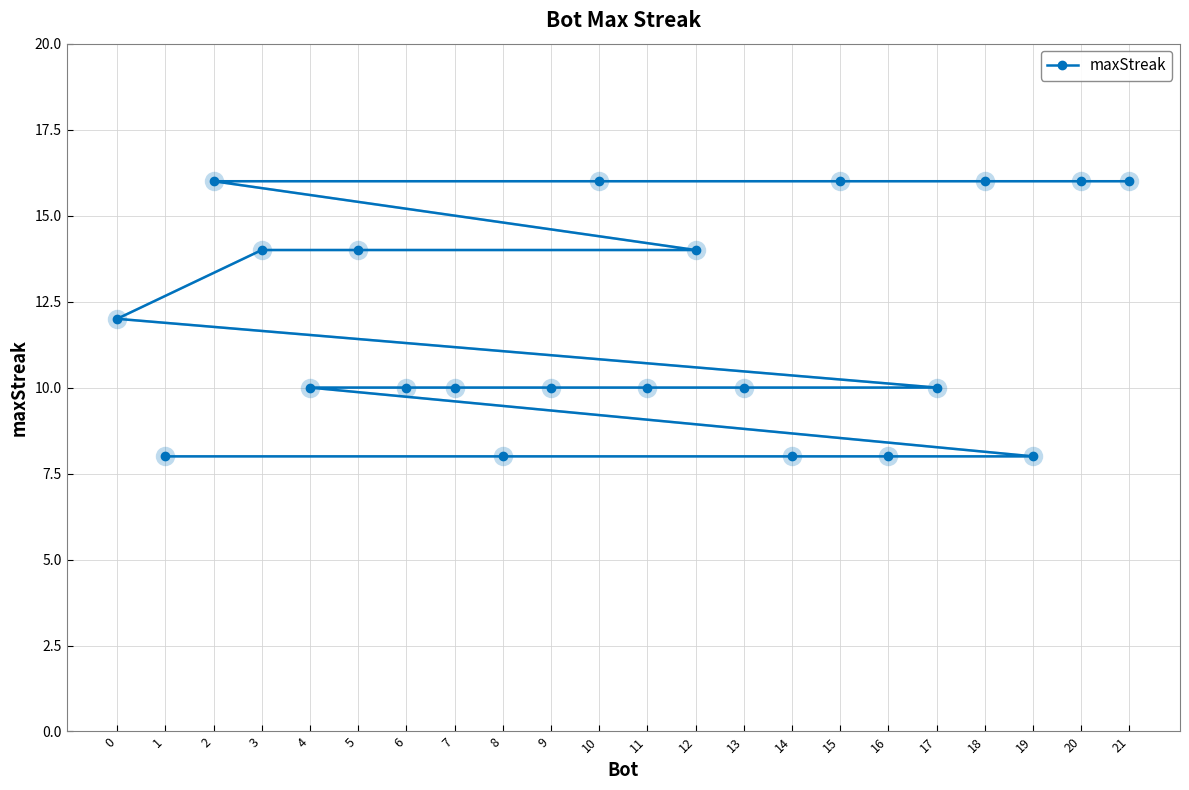

The chart shows a value of 18 at 13. True or false?

False